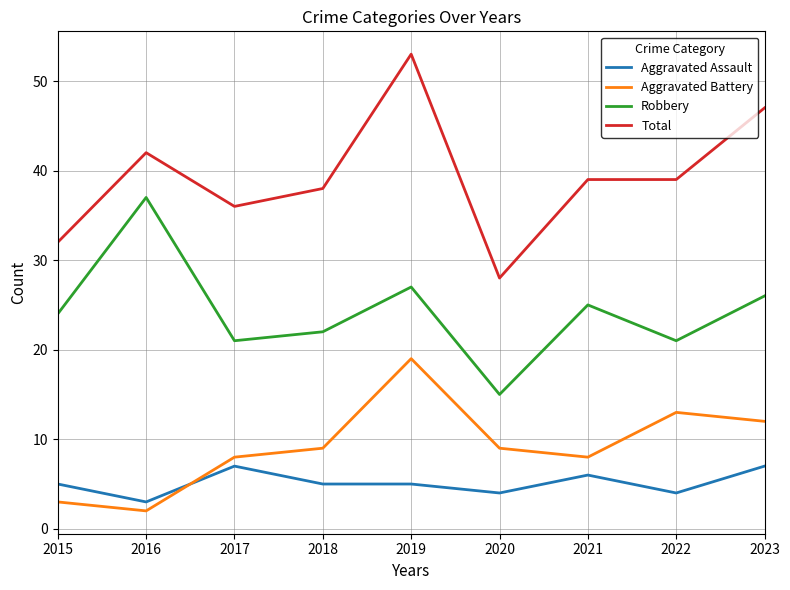

What value does the Aggravated Assault series have at 2017?

7